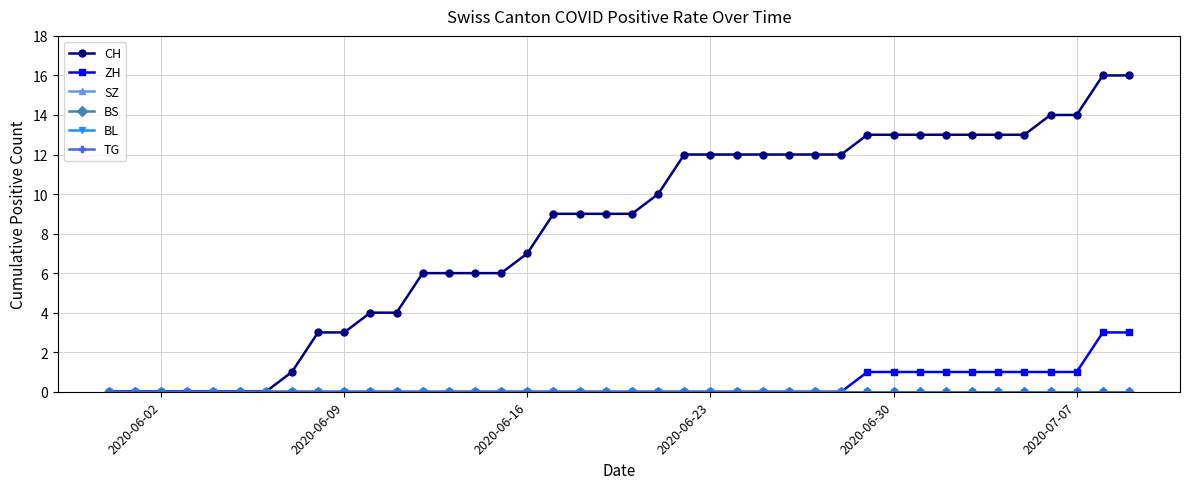

True or false: SZ and ZH intersect in this chart.

False